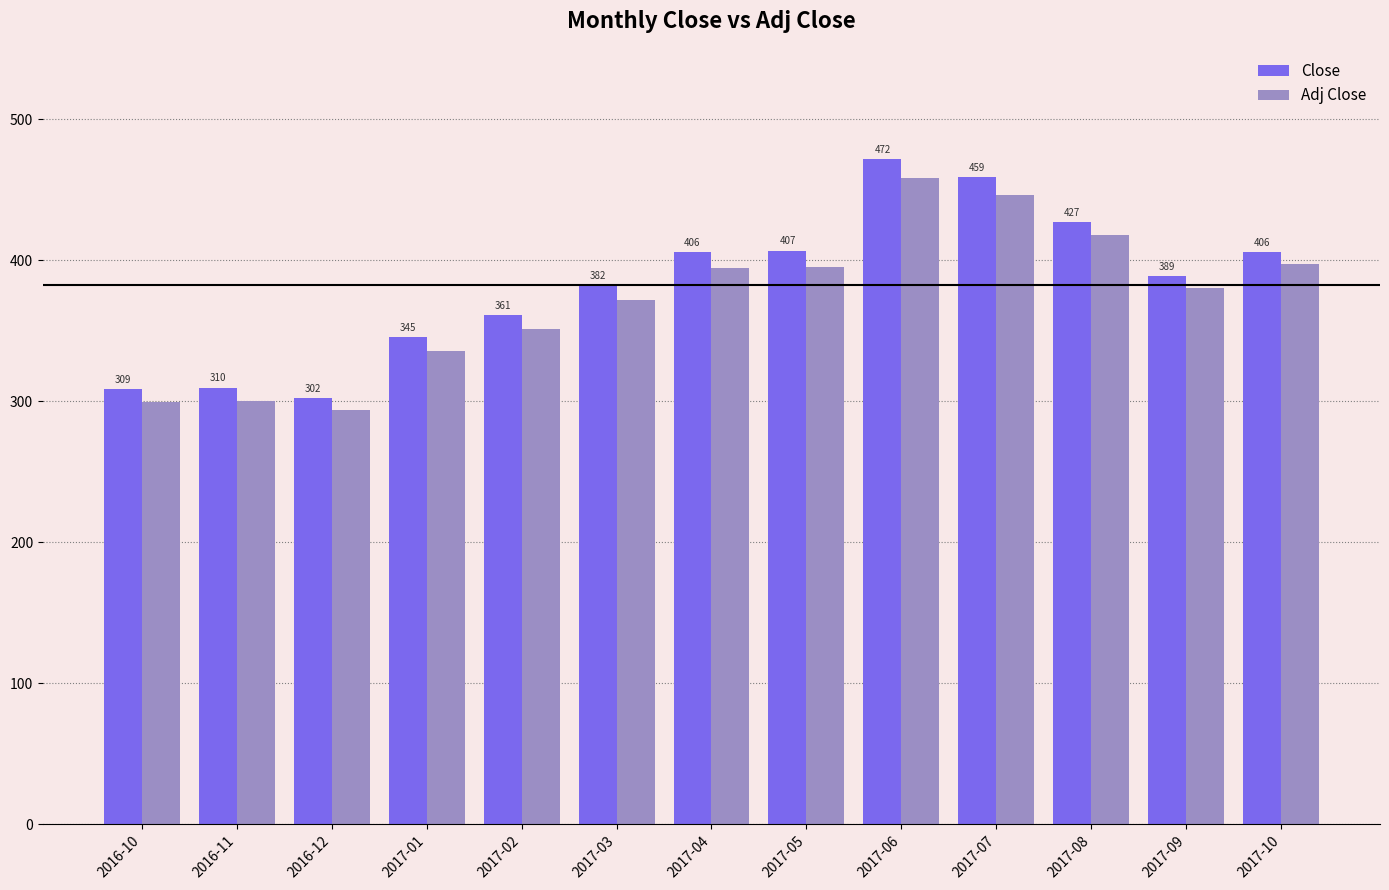

Which series changed the most between 2017-05 and 2017-08?

Adj Close